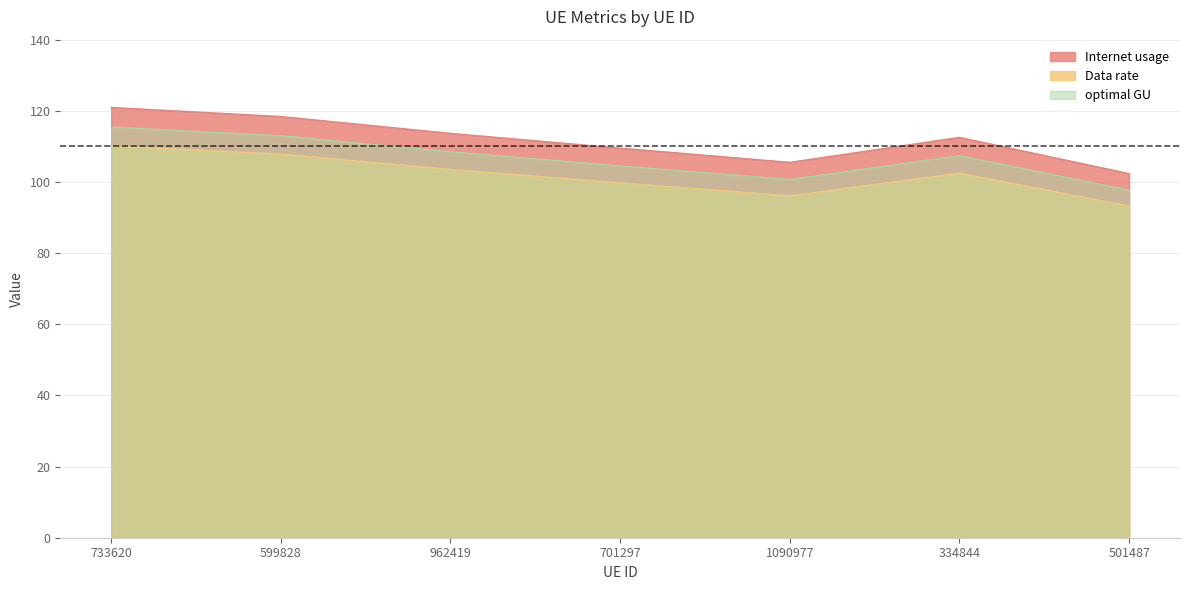

Which series has the largest range (max minus min)?

Internet usage